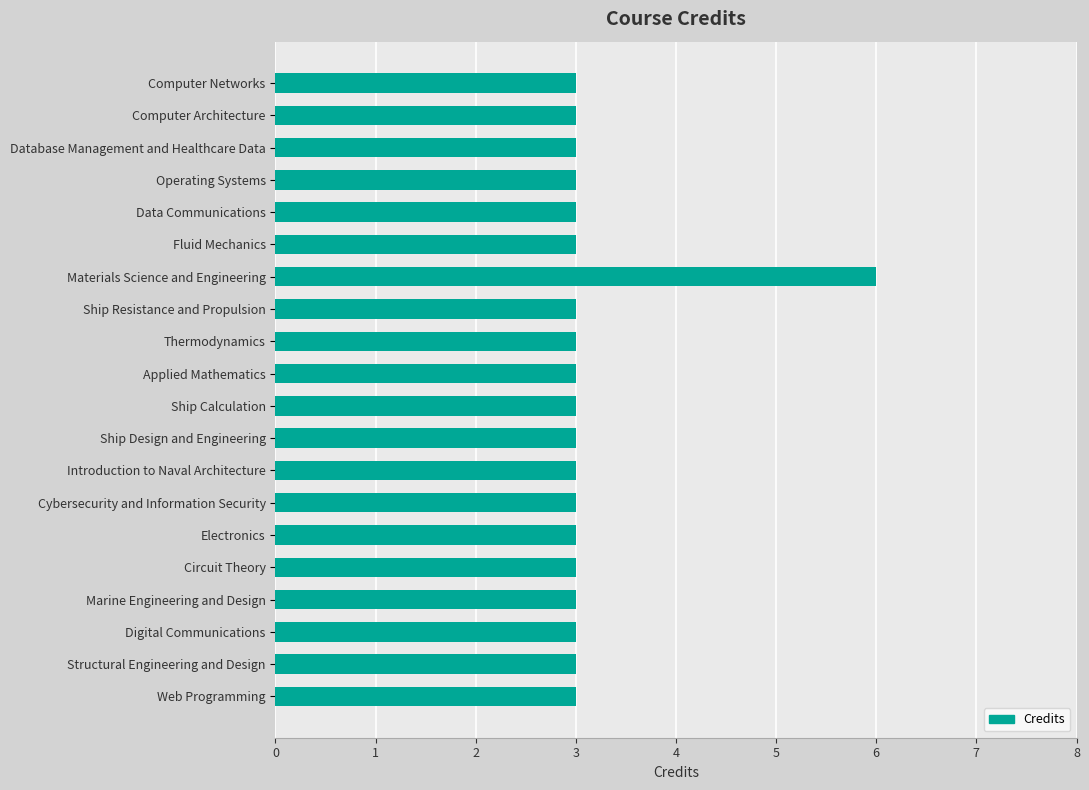

The chart shows a value of 3 at Marine Engineering and Design. True or false?

True